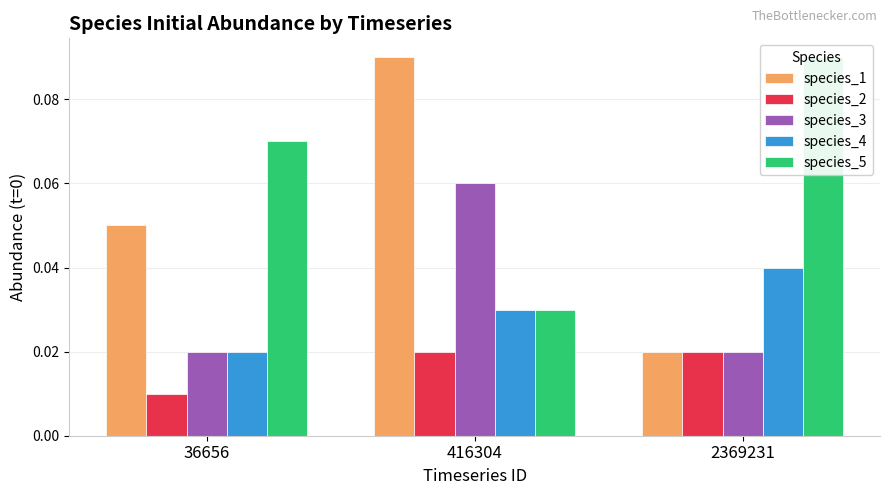

What is the spread (max minus min) of values at 36656?

0.1